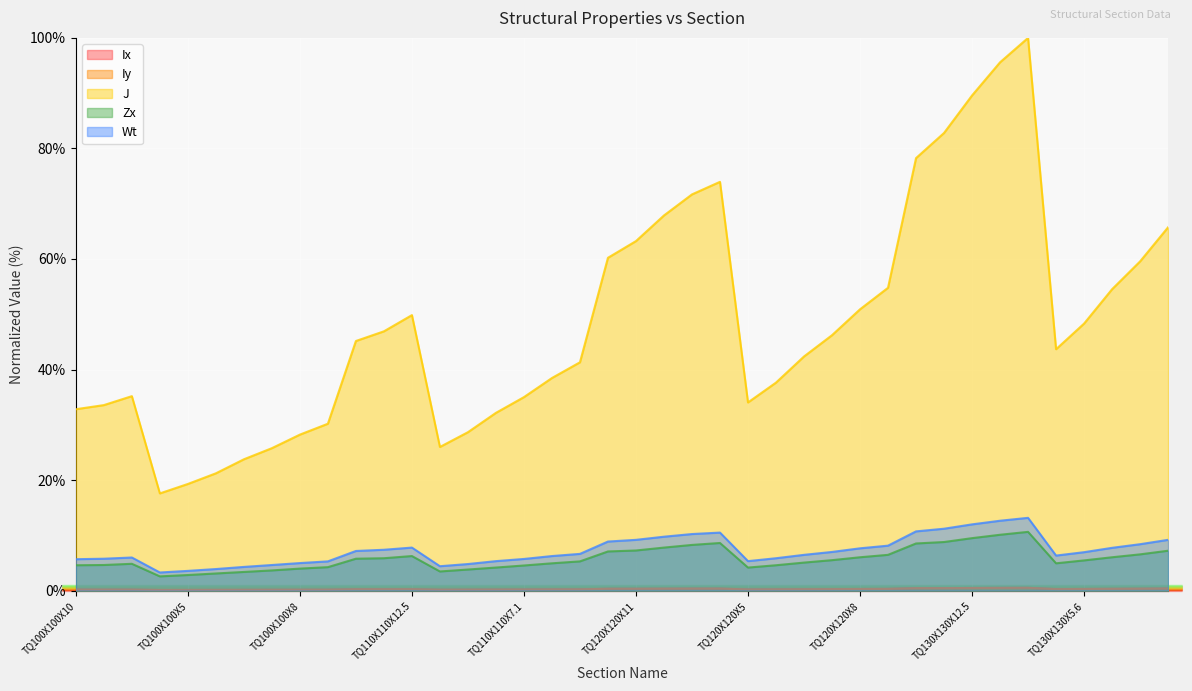

At which label does Zx first exceed 5?

TQ110X110X10